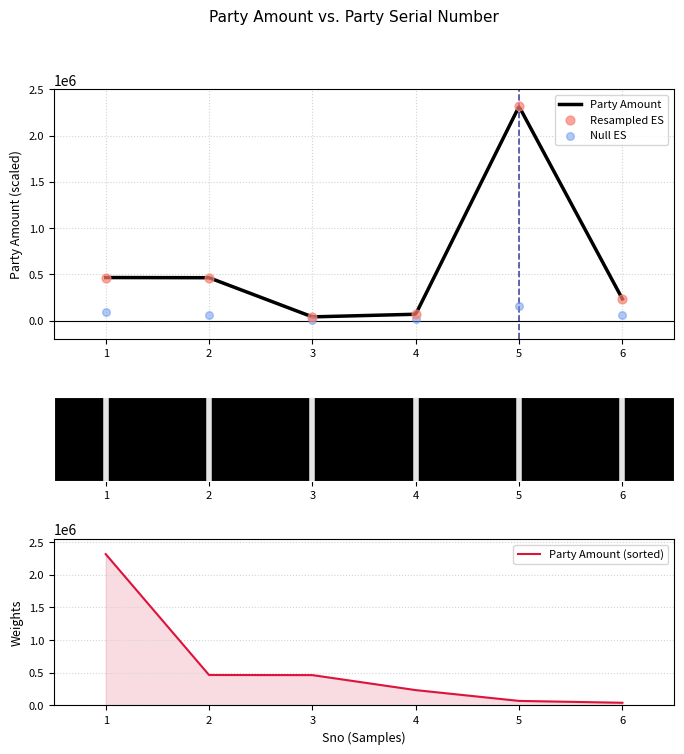

Approximately how many times larger is the value at 6 compared to 4?

3.4